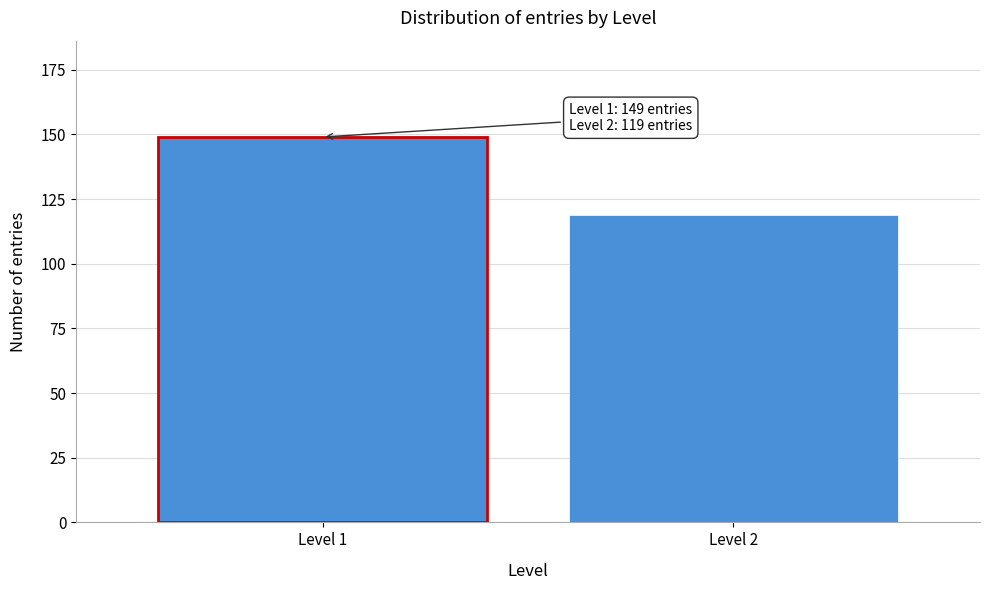

Reading left to right, list all the values displayed in this chart.

Level 1=149	Level 2=119